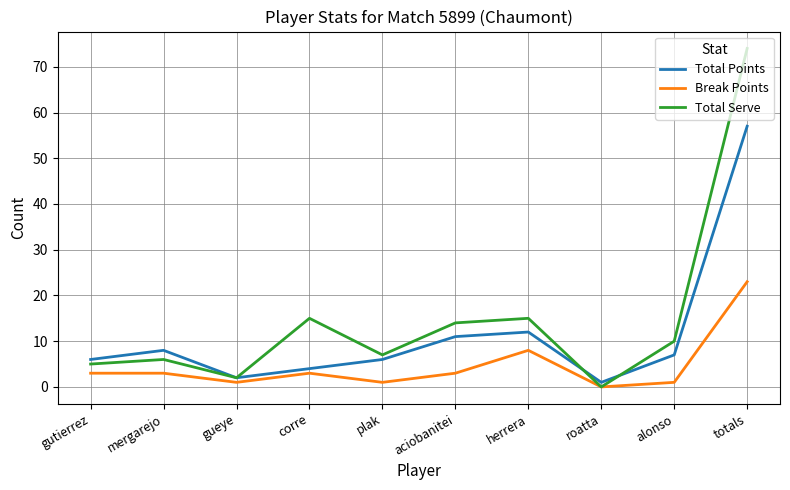

At how many categories does at least one series exceed 72?

1